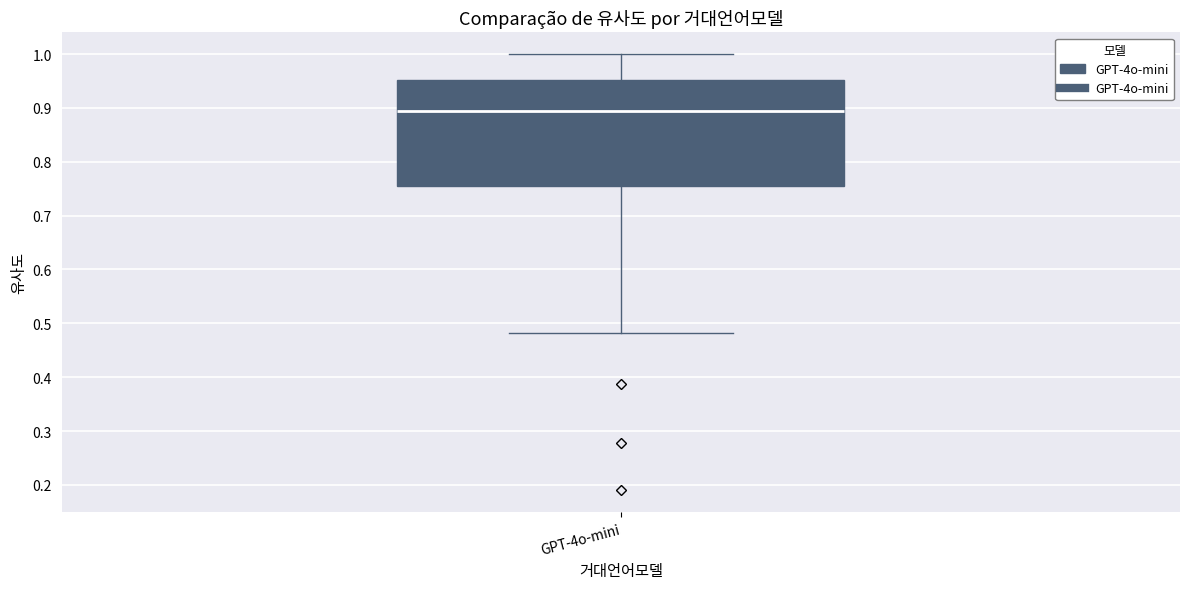

Read this box plot against the y-axis: the position of the median line, the range covered by the box, and the ends of both whiskers. The values are not printed on the chart, so give them approximately, as read against the axis.

median 0.89, box 0.75 to 0.95, whiskers 0.48 to 1.00